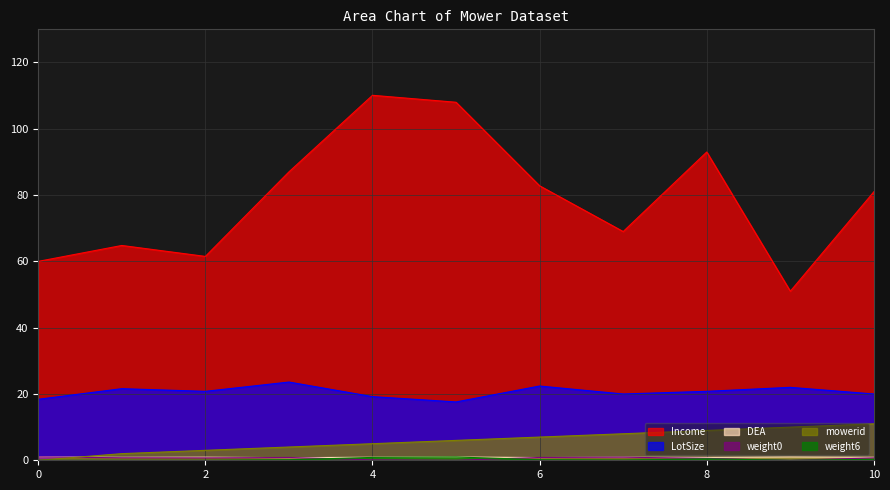

The Income series shows 24.0 at 10. True or false?

False